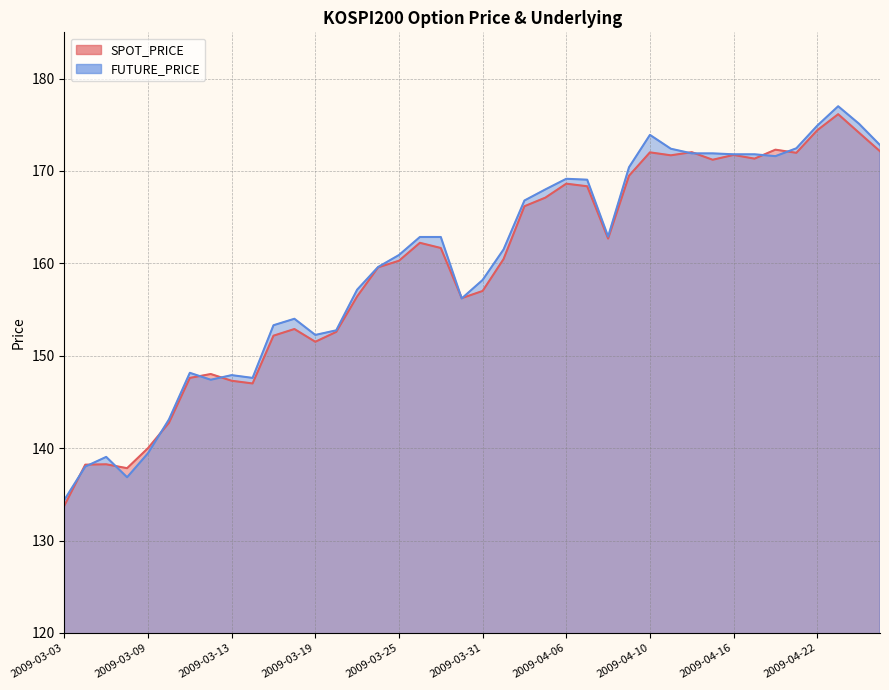

Which label corresponds to the largest value in the chart?

2009-04-23